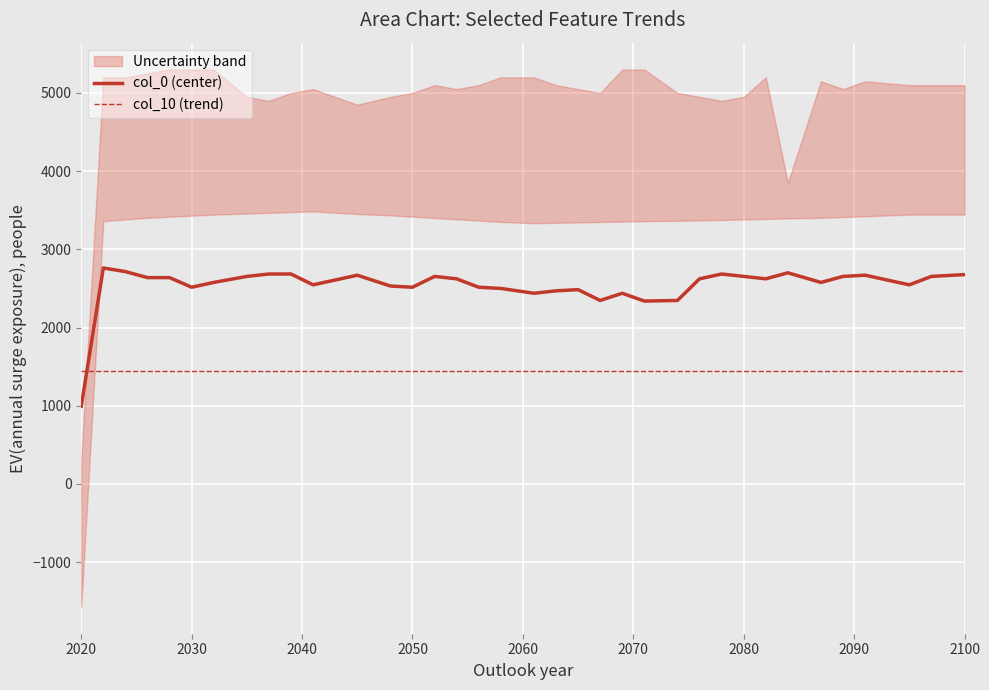

What is the maximum value for col_0 (center)?

2761.5